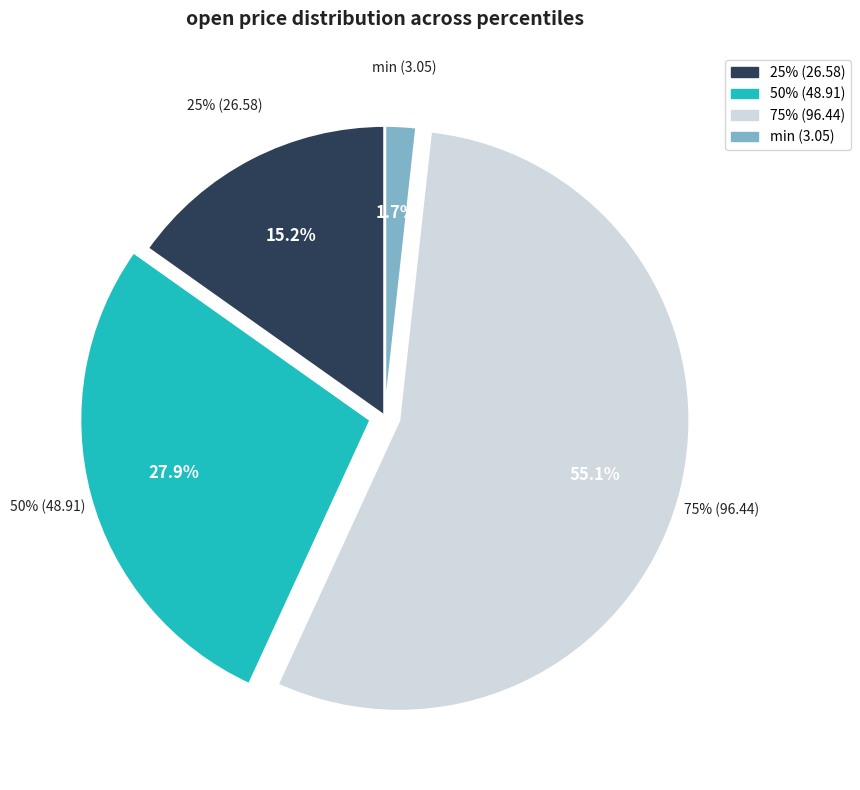

To the nearest percent, what is the combined percentage of min (3.05) and 50% (48.91)?

30%